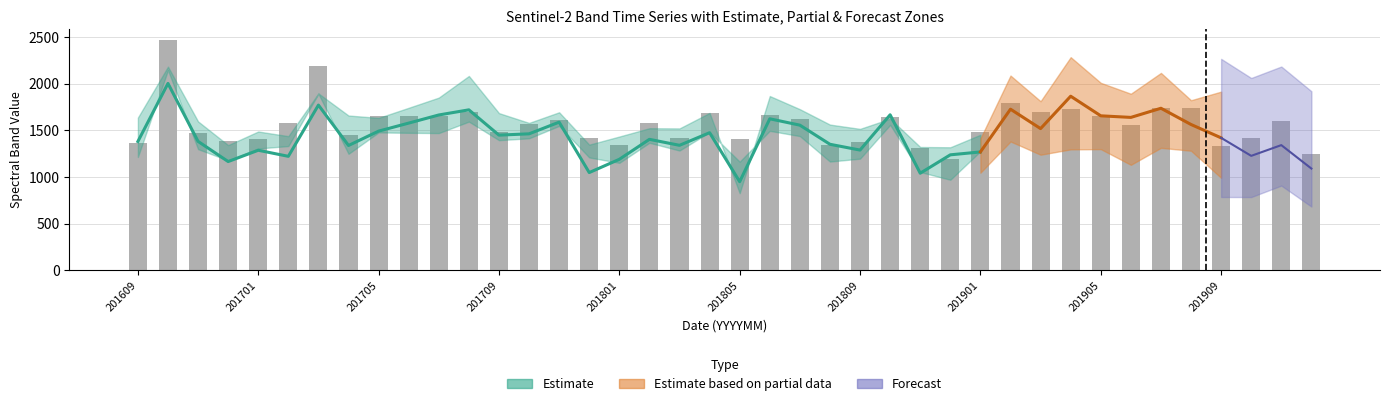

Reading left to right, what are all the values shown in this chart?

1359	2462	1468	1380	1403	1573	2185	1445	1655	1654	1653	1694	1482	1566	1613	1419	1342	1573	1419	1681	1406	1669	1623	1339	1376	1637	1305	1196	1482	1797	1694	1729	1658	1558	1741	1739	1328	1417	1598	1242